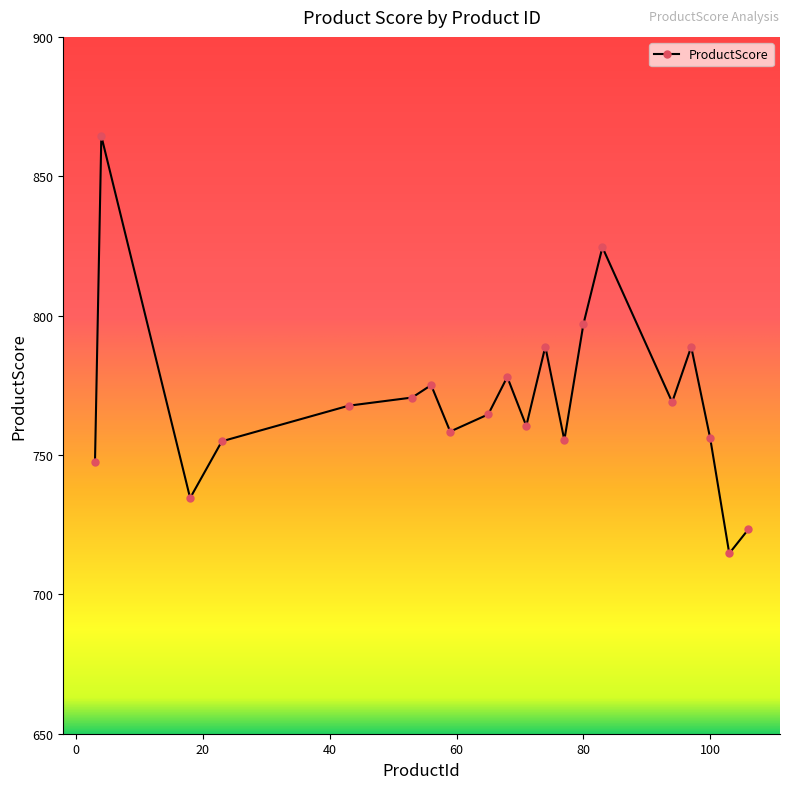

What is the sum of all values?

15393.4